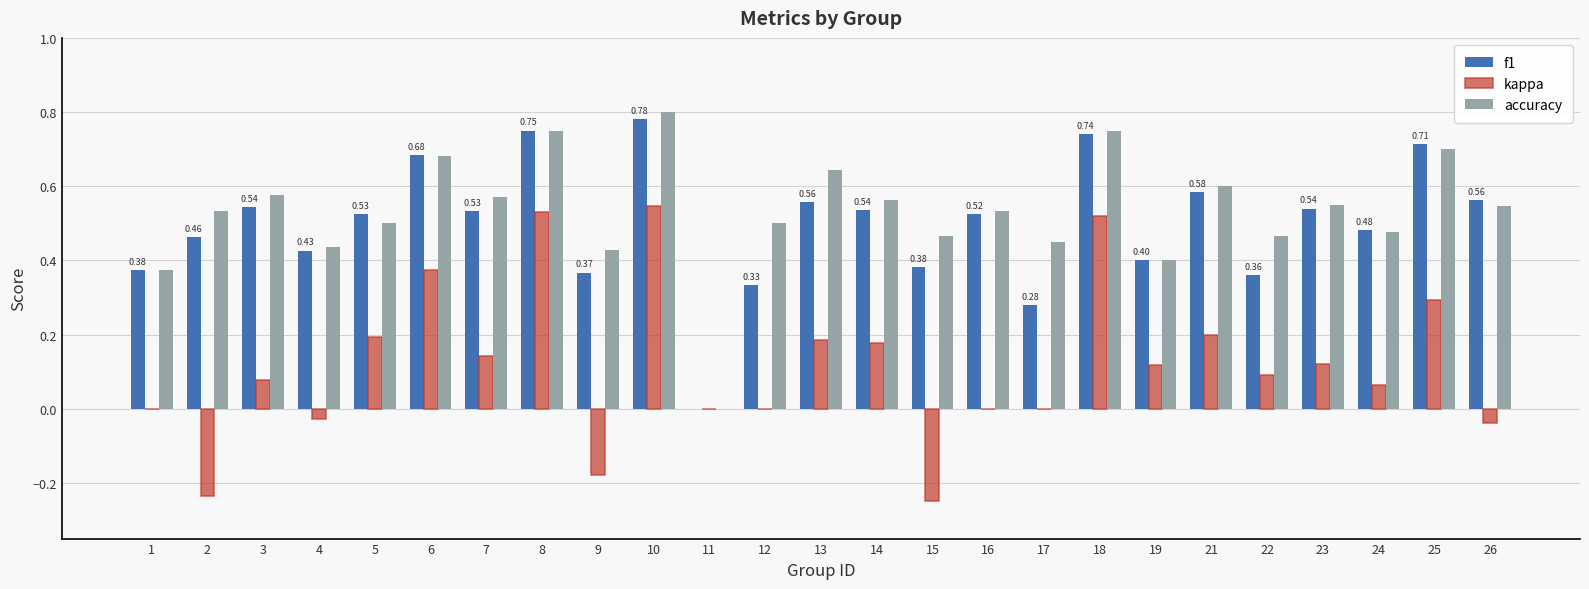

True or false: accuracy has a value of 0.1 at 24.

False